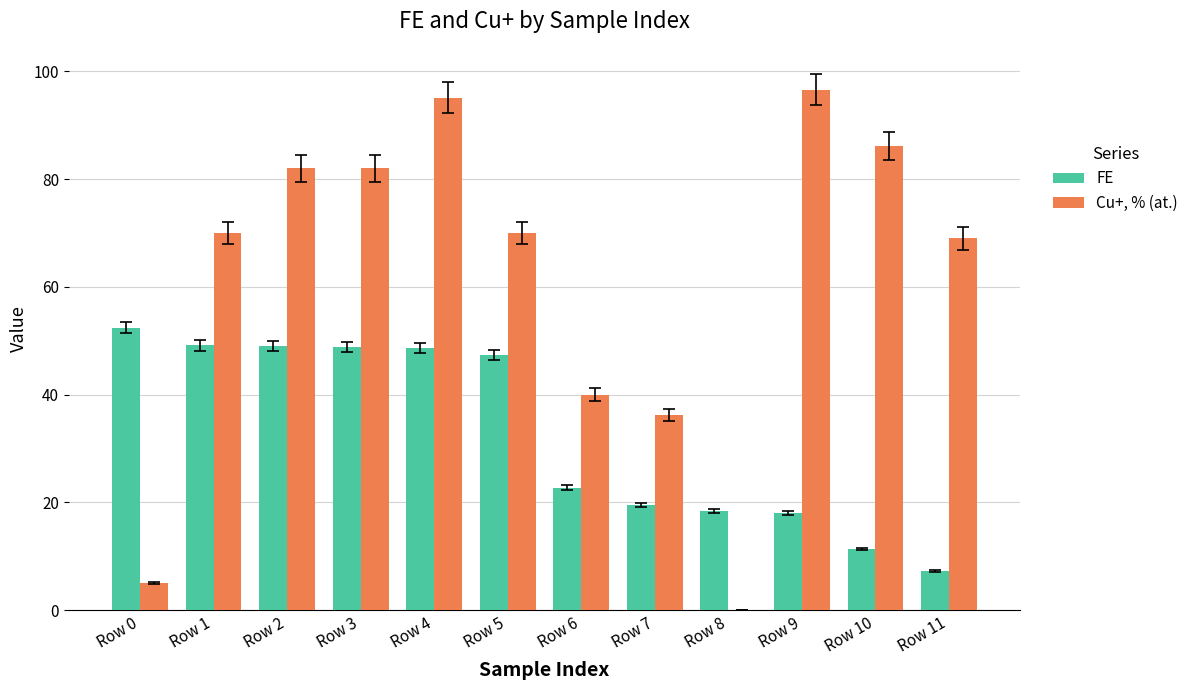

Between Row 0 and Row 10, which series saw the biggest shift?

Cu+, % (at.)